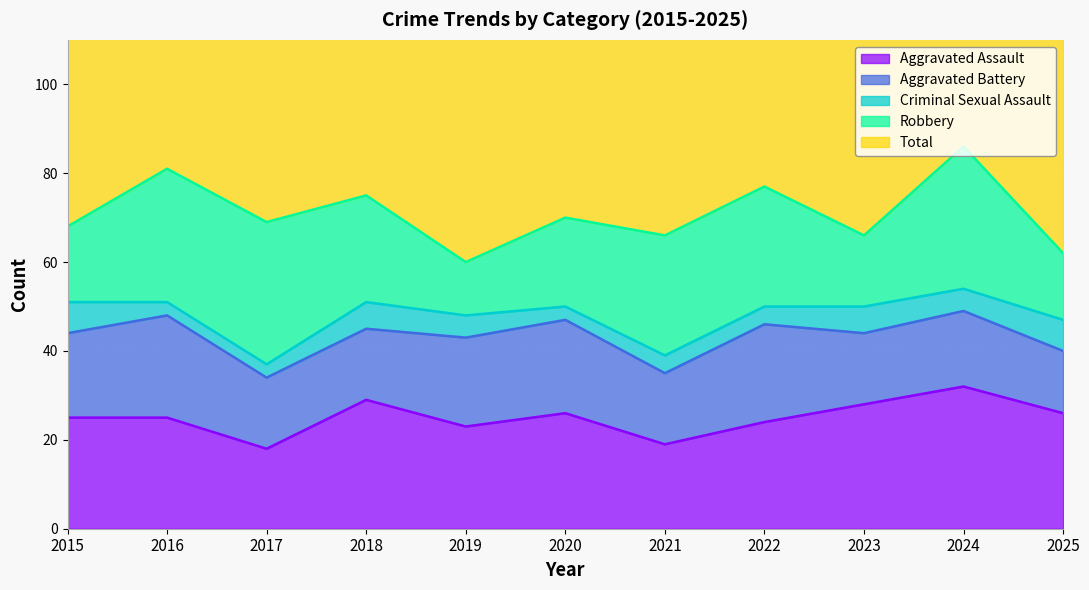

Which series has the largest total across all categories?

Total